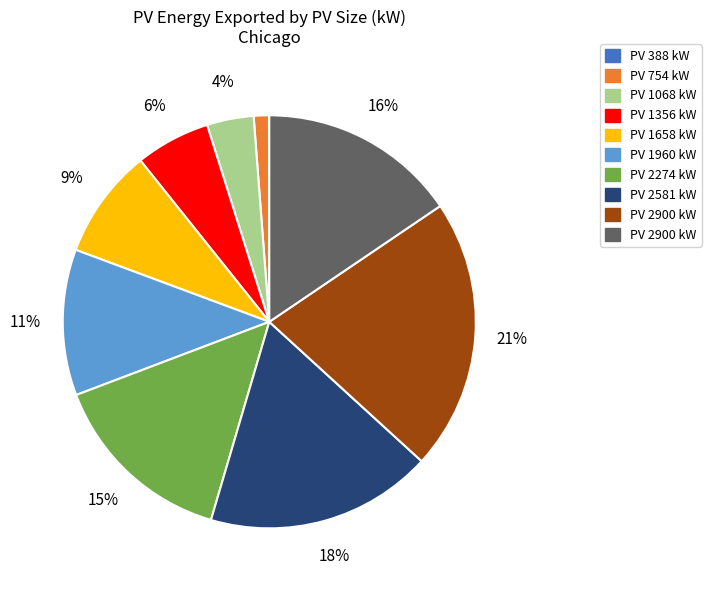

Does any single category account for the majority?

No